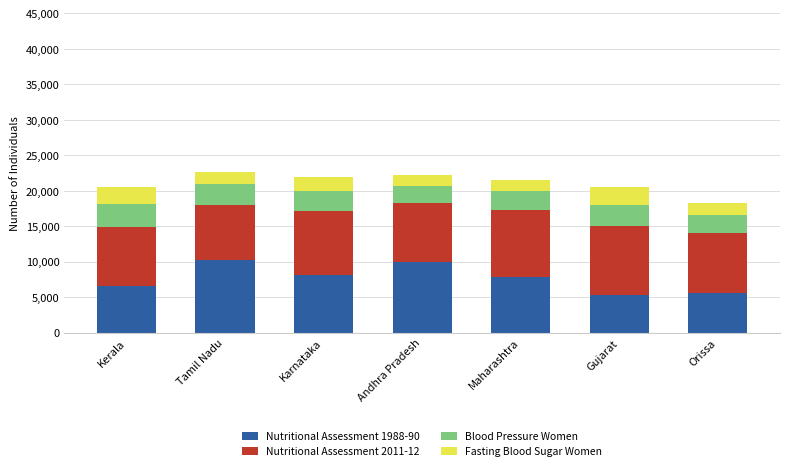

The Nutritional Assessment 1988-90 series shows 2358 at Orissa. True or false?

False